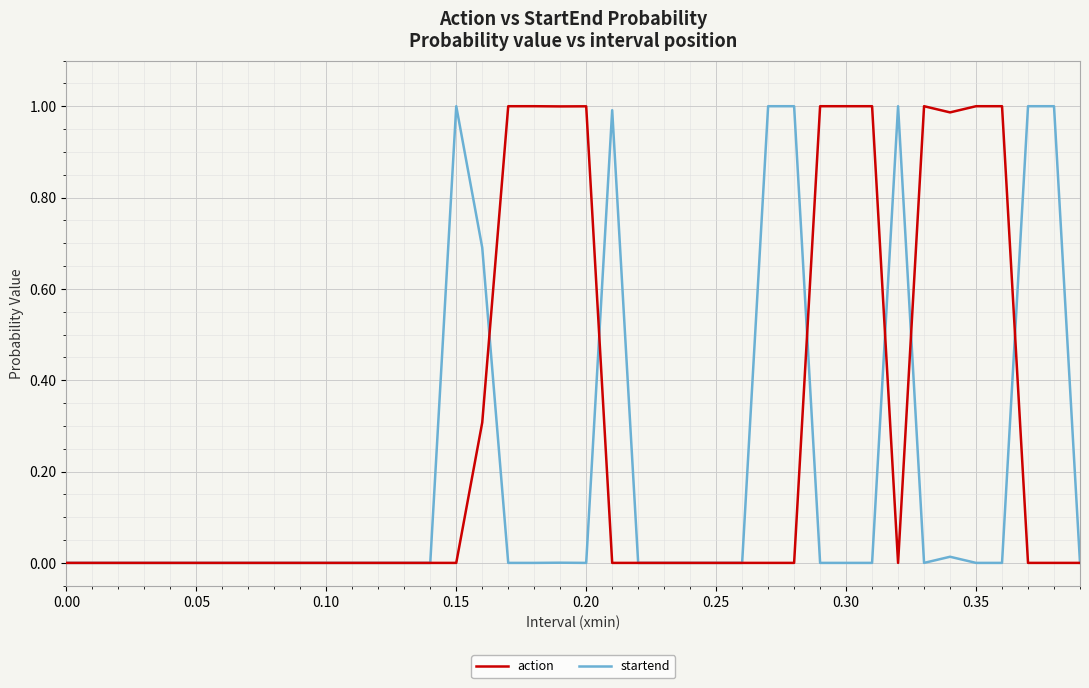

What is the average value of the startend series?

0.2